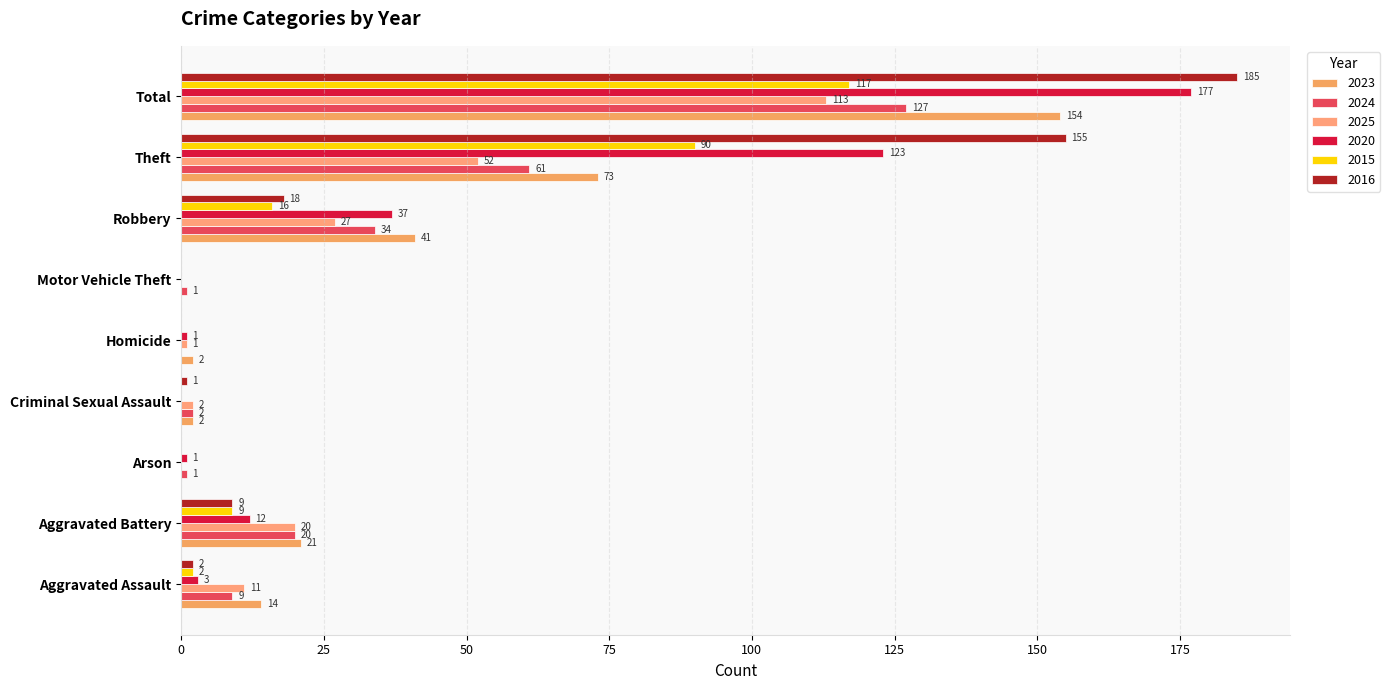

How many positive values does the 2024 series have?

8